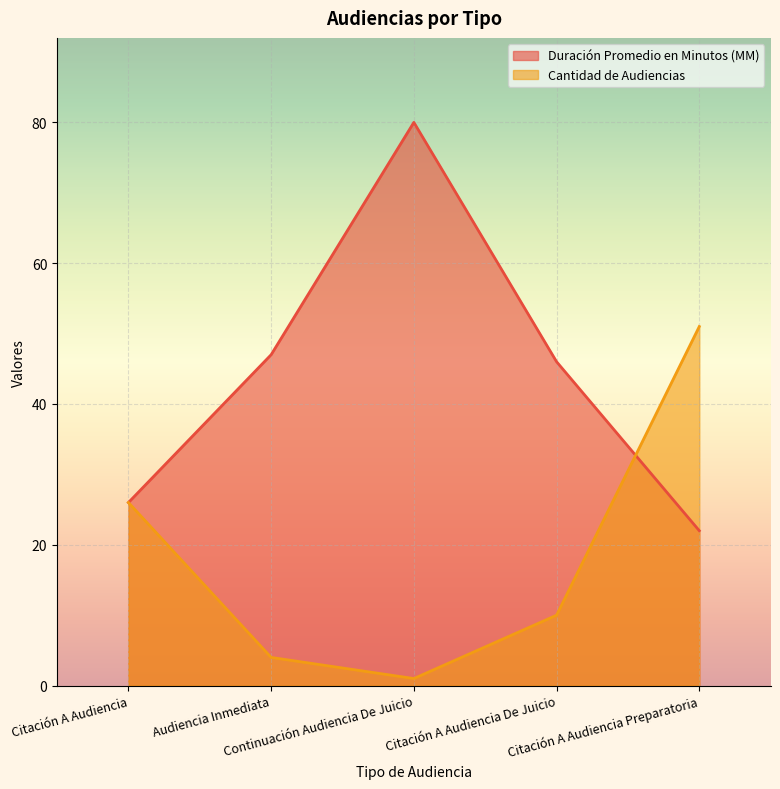

Is it true that Duración Promedio en Minutos (MM) equals 47 at Audiencia Inmediata?

True